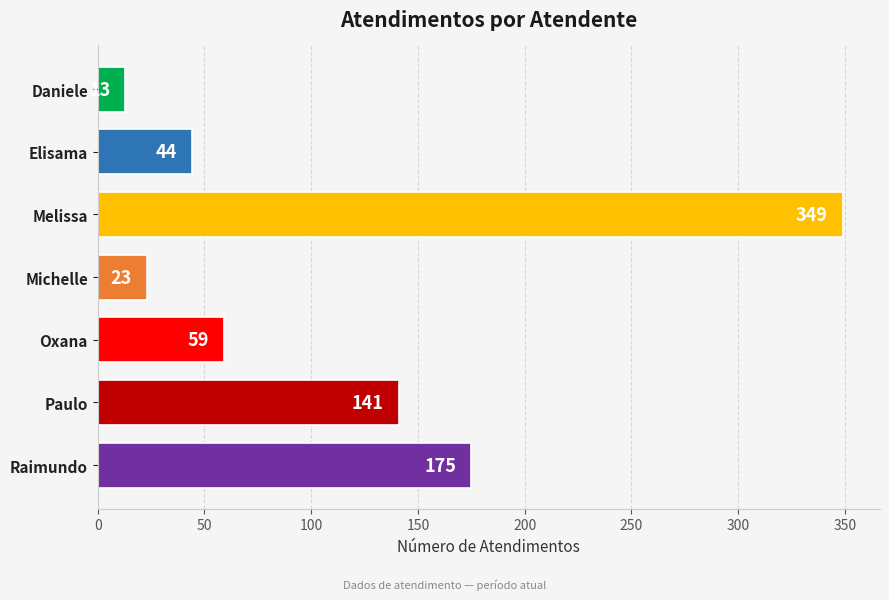

Reading top to bottom, transcribe all the data shown in this chart.

Daniele=13	Elisama=44	Melissa=349	Michelle=23	Oxana=59	Paulo=141	Raimundo=175